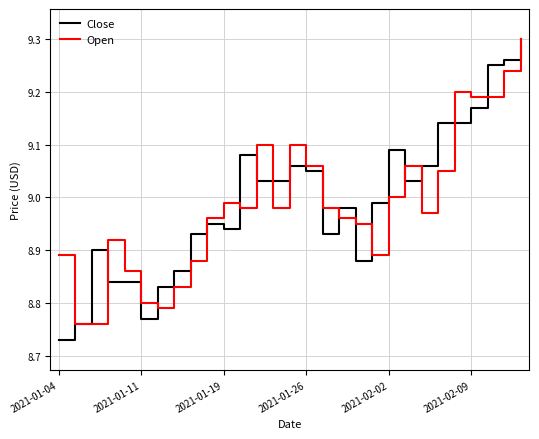

How many lines are shown in the chart?

2